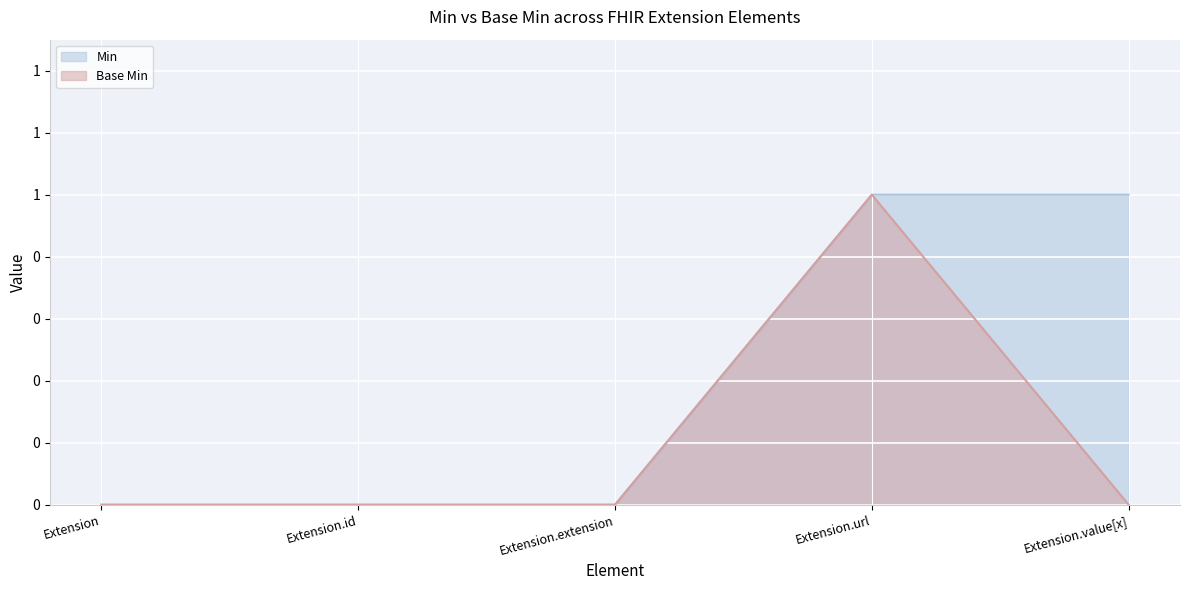

How many lines are shown in the chart?

2